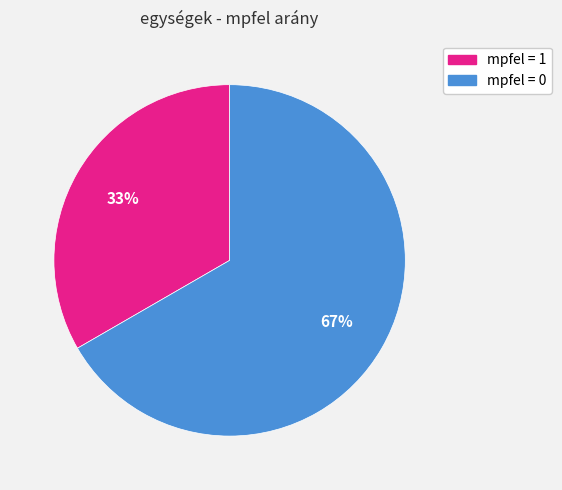

Is there any slice that represents more than half of the pie?

Yes